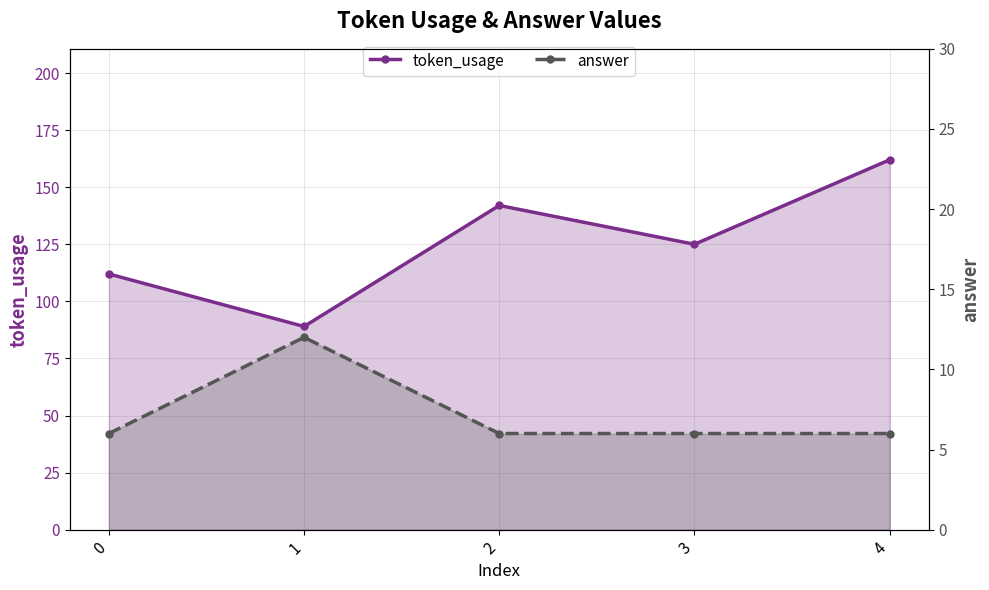

List the series in order of their peak value, lowest first.

answer, token_usage